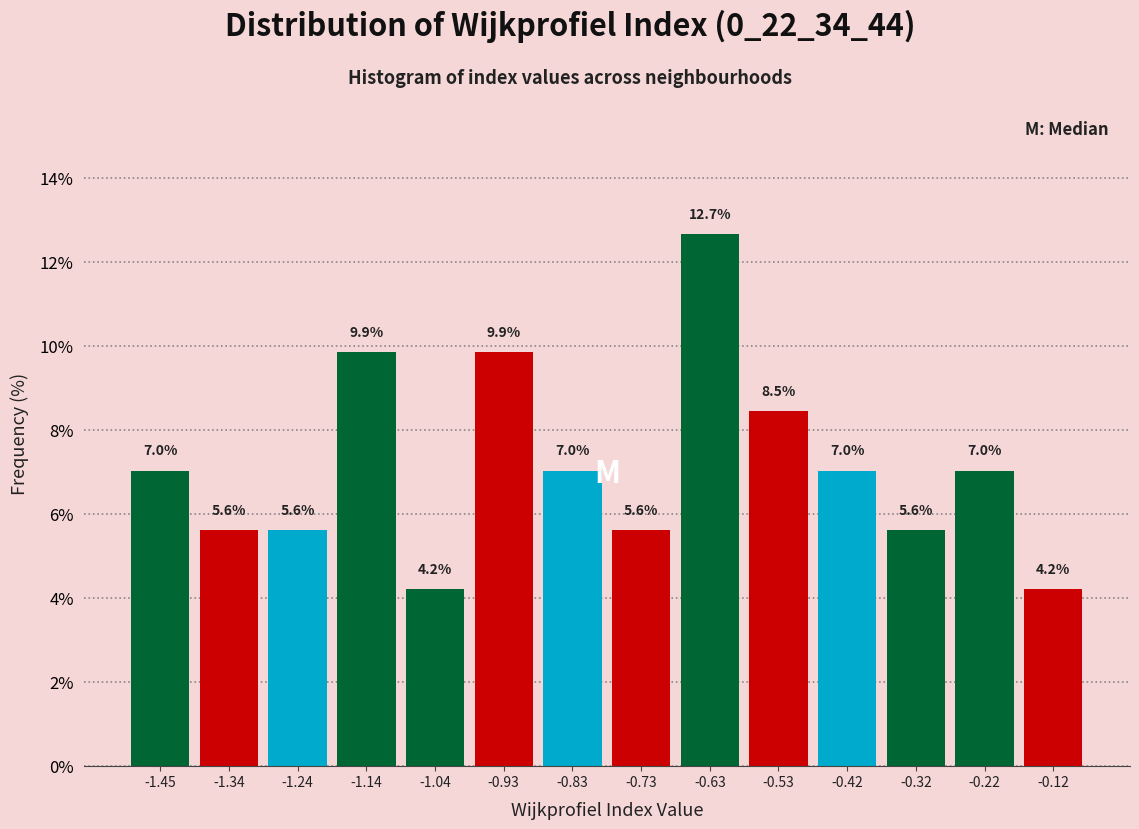

Reading left to right, transcribe this chart: for each bar, give the range it covers on the x-axis and its height. The bar edges are not printed on the chart, so give them approximately, as read against the axis.

-1.50 to -1.40: 7.0
-1.40 to -1.30: 5.6
-1.30 to -1.20: 5.6
-1.20 to -1.08: 9.9
-1.08 to -0.98: 4.2
-0.98 to -0.88: 9.9
-0.88 to -0.78: 7.0
-0.78 to -0.68: 5.6
-0.68 to -0.58: 12.7
-0.58 to -0.48: 8.5
-0.48 to -0.38: 7.0
-0.38 to -0.28: 5.6
-0.28 to -0.16: 7.0
-0.16 to -0.06: 4.2